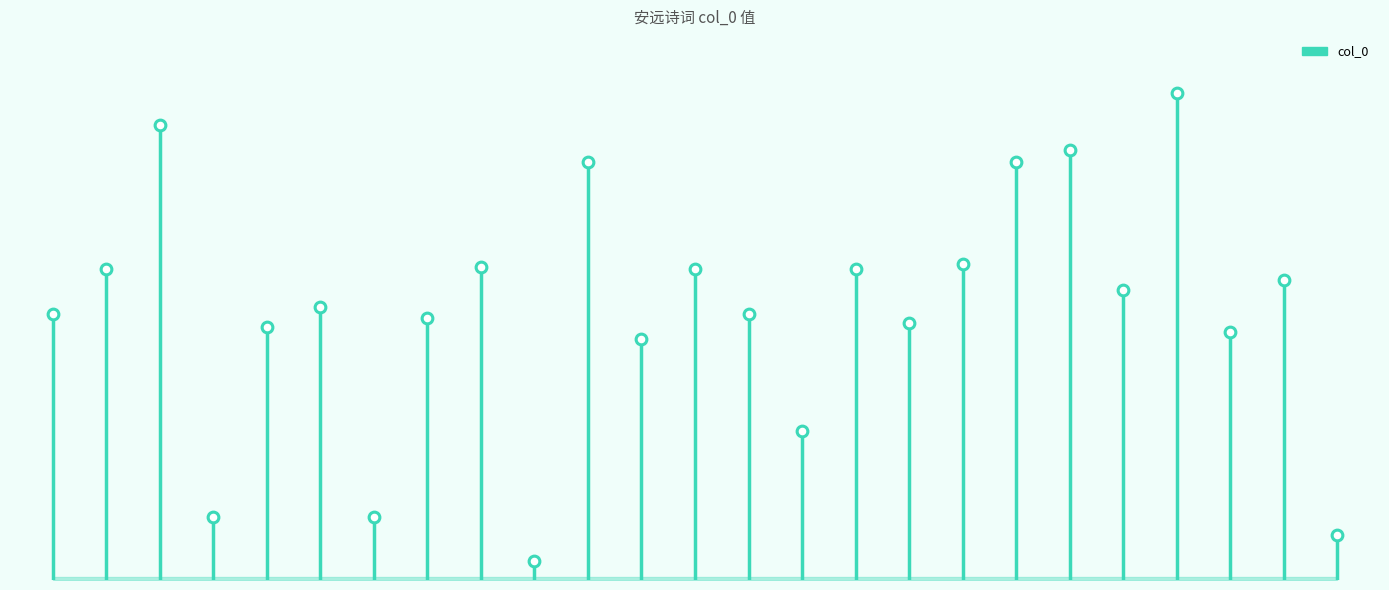

What is the ratio of the value at 12 to the value at 10?

0.7